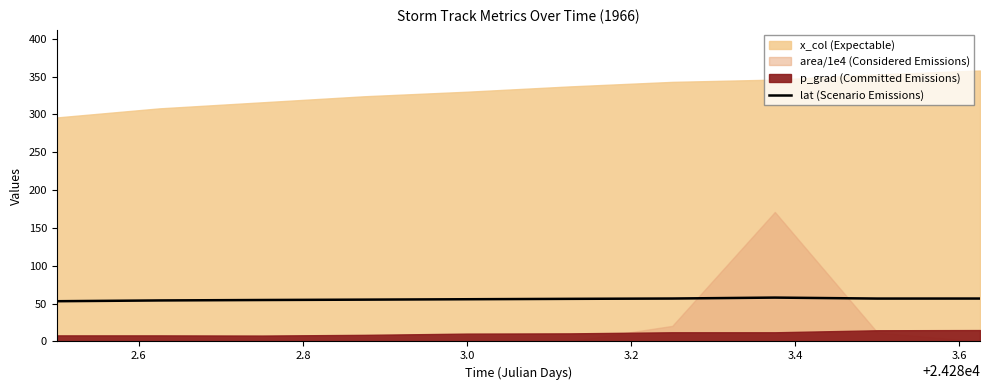

What is the highest value of the lat (Scenario Emissions) series?

58.0